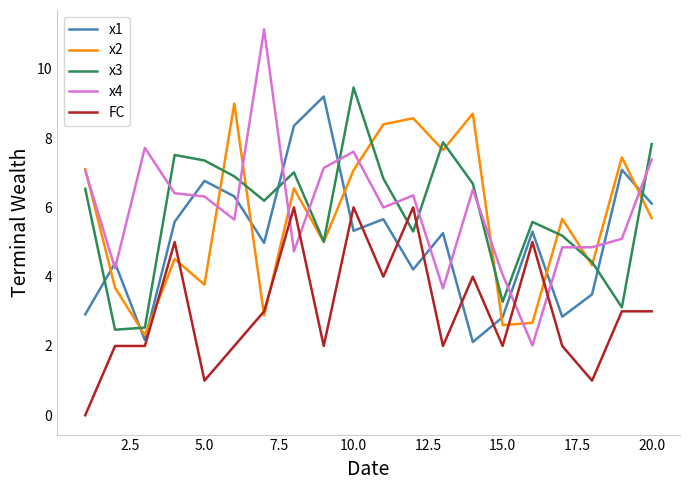

Reading left to right, transcribe all the data shown in this chart.

x1: 2.9	4.4	2.2	5.6	6.8	6.3	5.0	8.4	9.2	5.3	5.7	4.2	5.3	2.1	2.8	5.3	2.8	3.5	7.1	6.1
x2: 7.1	3.7	2.3	4.5	3.8	9.0	2.9	6.5	5.0	7.1	8.4	8.6	7.7	8.7	2.6	2.7	5.7	4.3	7.4	5.7
x3: 6.5	2.5	2.5	7.5	7.4	6.9	6.2	7.0	5.0	9.5	6.8	5.3	7.9	6.7	3.3	5.6	5.2	4.4	3.1	7.8
x4: 7.1	4.2	7.7	6.4	6.3	5.6	11.1	4.7	7.1	7.6	6.0	6.3	3.7	6.5	4.1	2.0	4.8	4.8	5.1	7.4
FC: 0.0	2.0	2.0	5.0	1.0	2.0	3.0	6.0	2.0	6.0	4.0	6.0	2.0	4.0	2.0	5.0	2.0	1.0	3.0	3.0